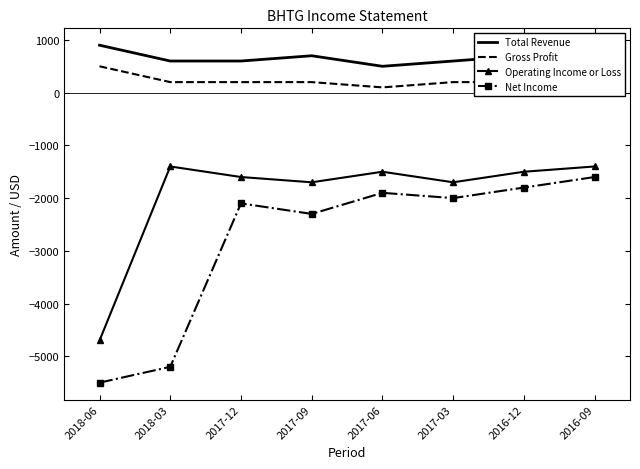

What is the difference between the highest and lowest values at 2017-09?

3000